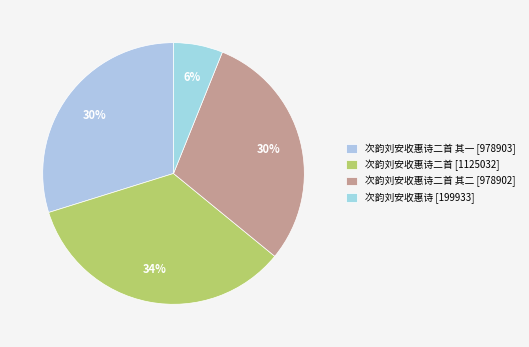

Which slice is the smallest?

次韵刘安收惠诗